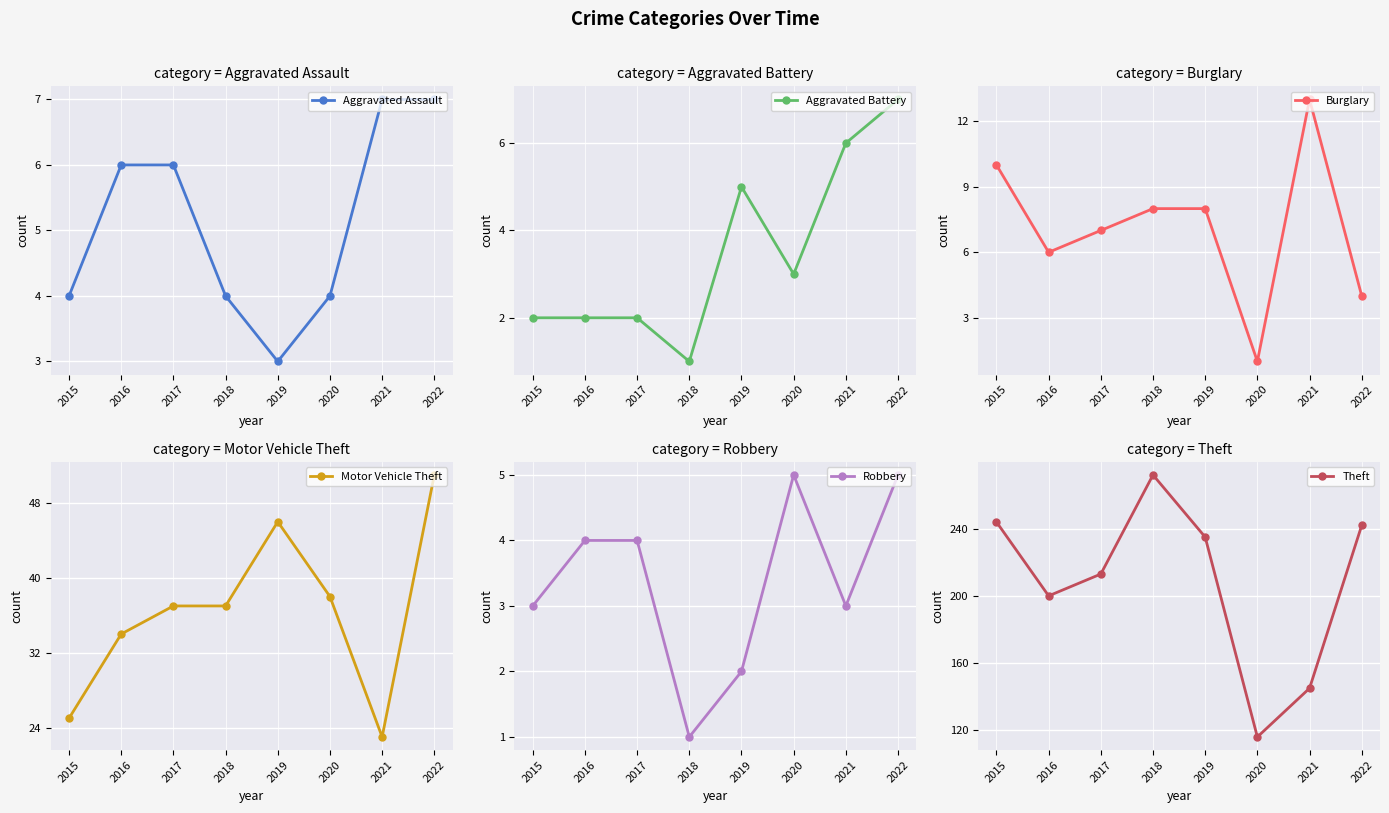

Which series changed the most between 2018 and 2021?

Theft